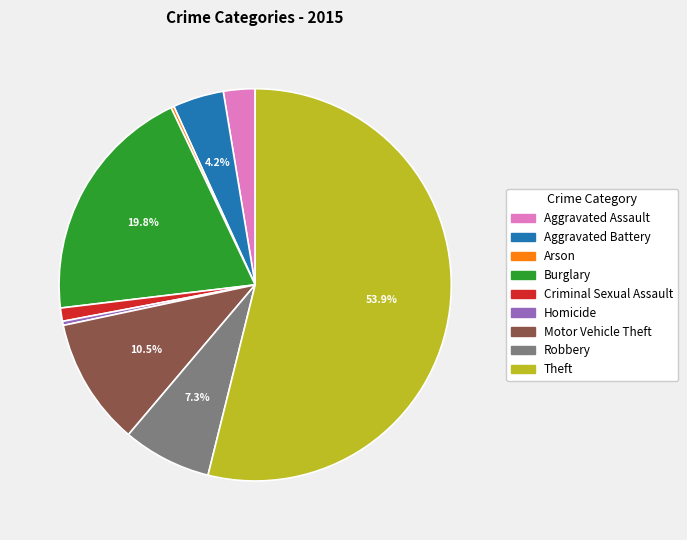

Which category has the biggest portion of the pie?

Theft